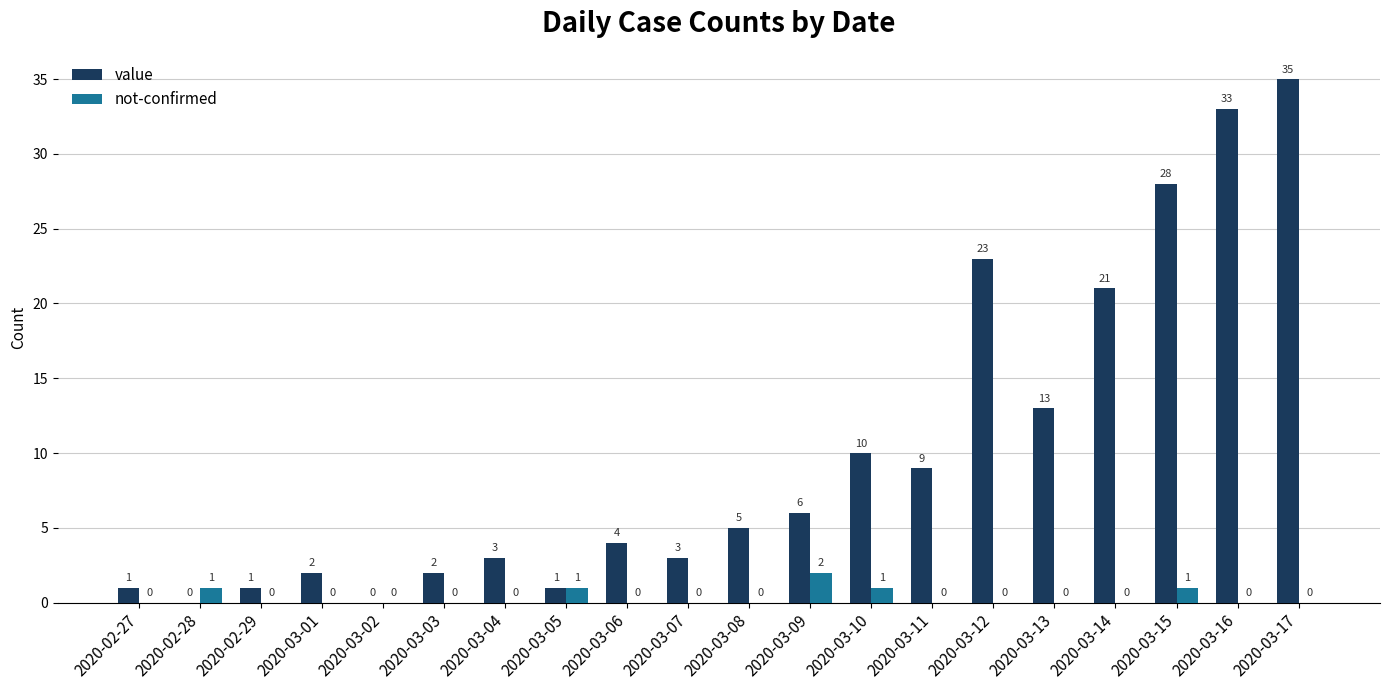

Which series has the largest range (max minus min)?

value